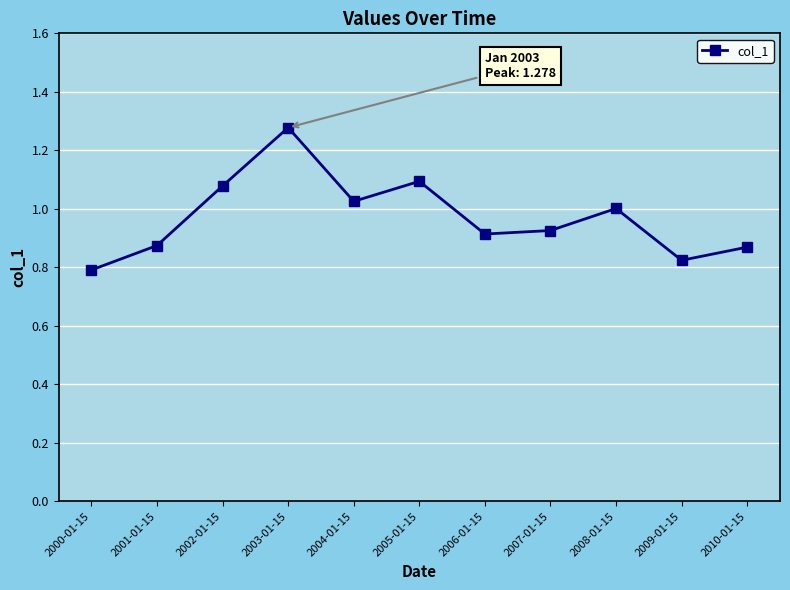

What is the change in value from 2004-01-15 to 2005-01-15?

+0.1